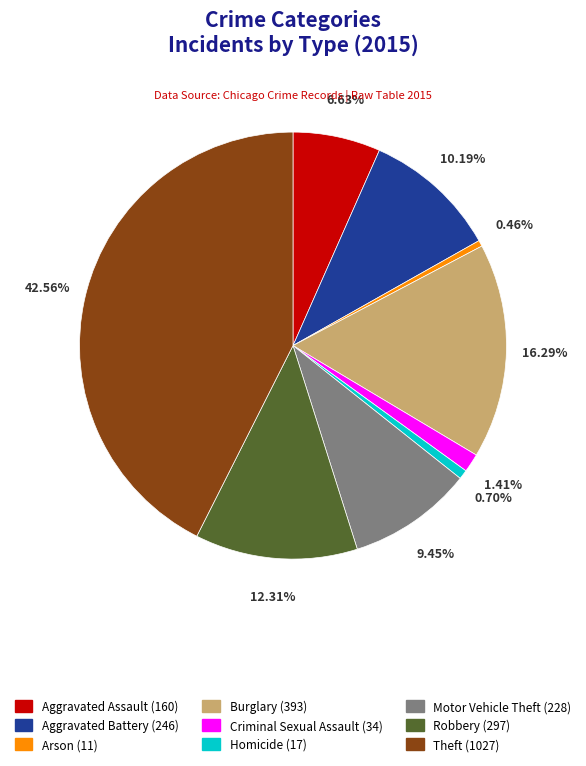

Is the sum of Motor Vehicle Theft and Criminal Sexual Assault greater than half?

No